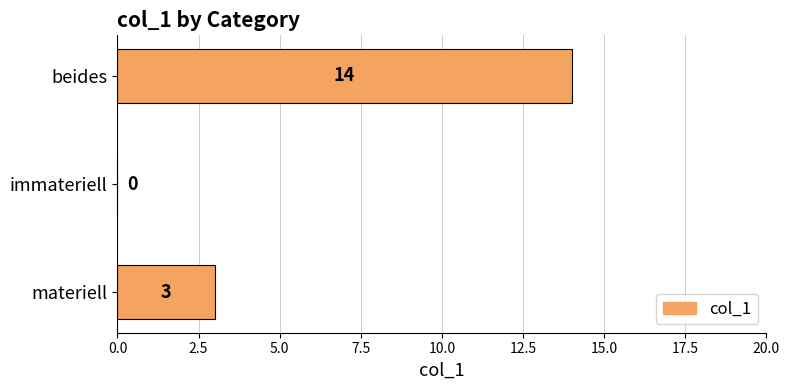

The chart shows a value of 0 at immateriell. True or false?

True